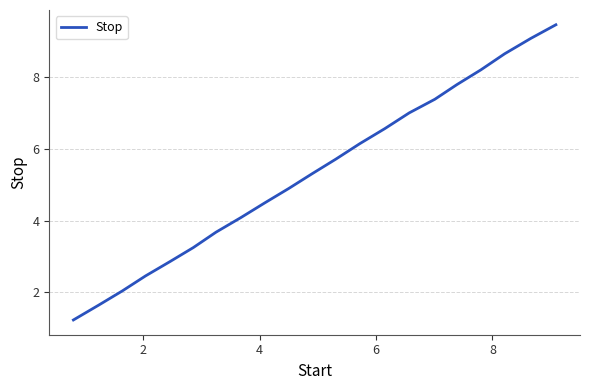

What is the difference between the maximum and minimum values?

8.2